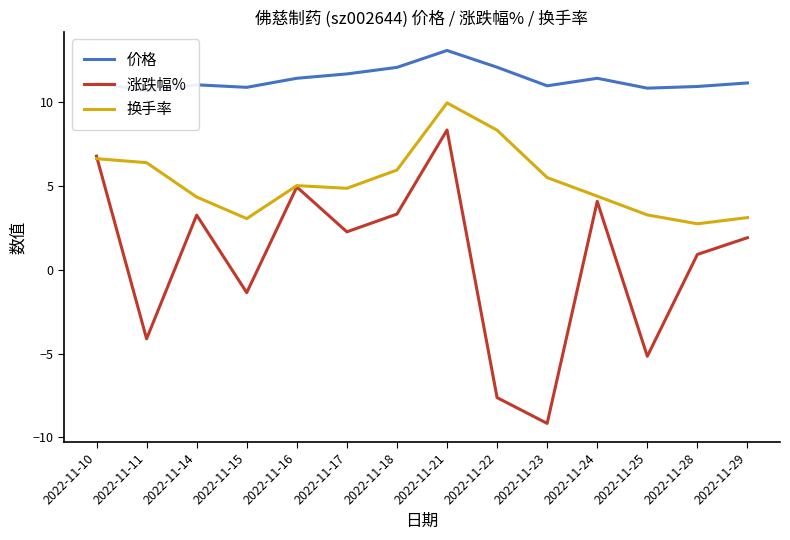

What is the total value across all series at 2022-11-11?

13.0